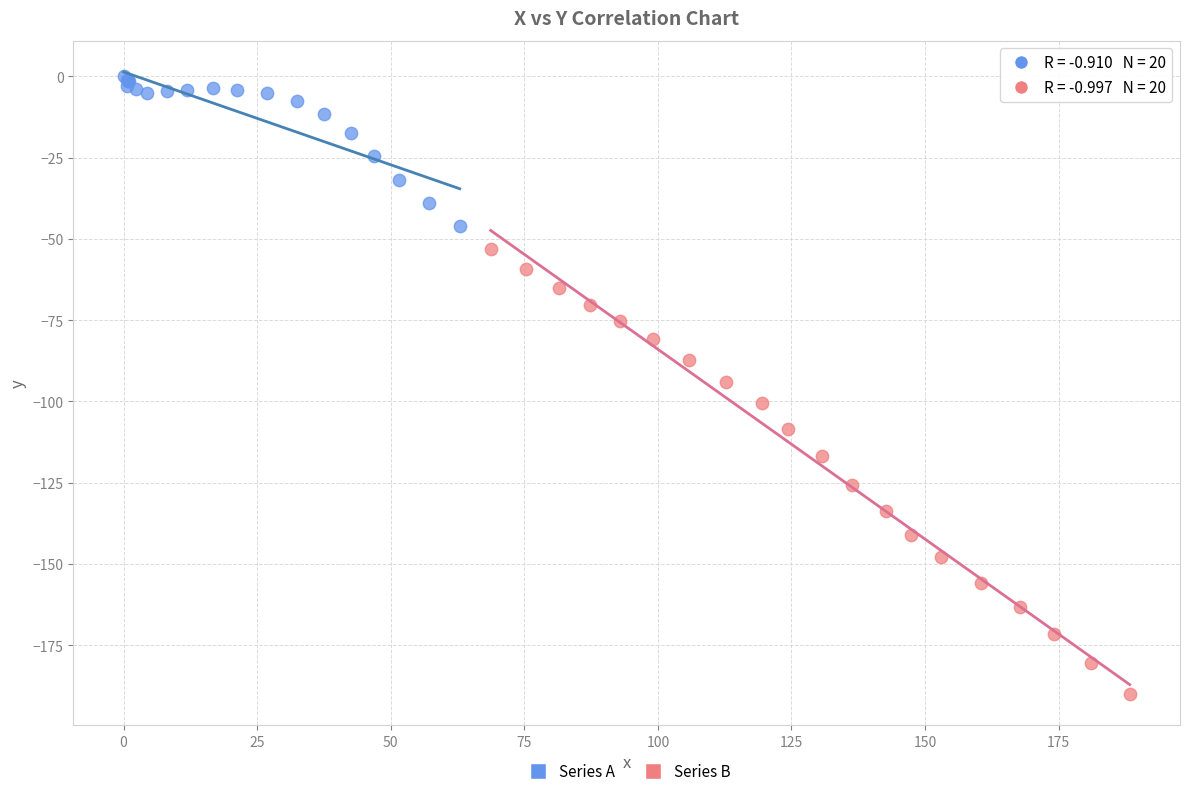

Which series has the widest spread of Y values?

Series B